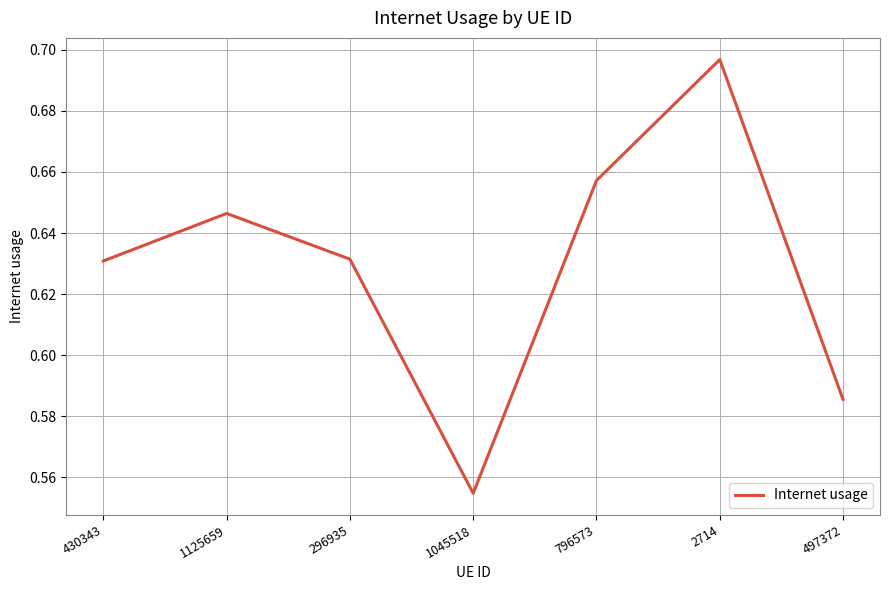

Between 497372 and 430343, which is larger?

430343